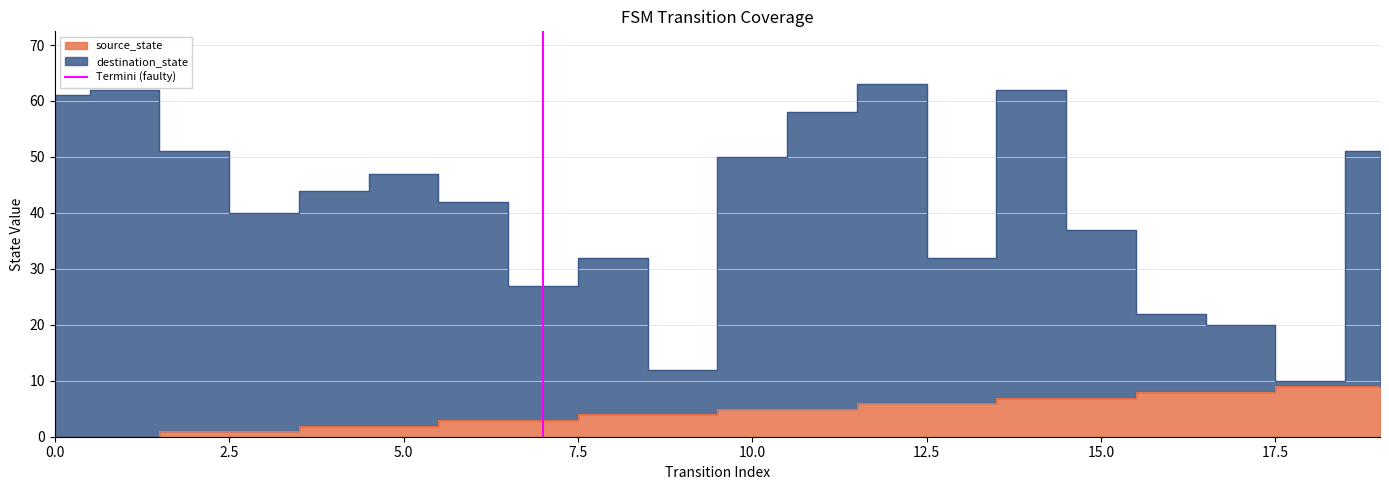

The chart shows a value of 1 at 0.0. True or false?

False